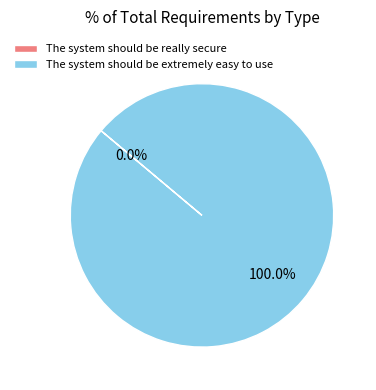

How much of the chart is everything except The system should be really secure?

100.0%